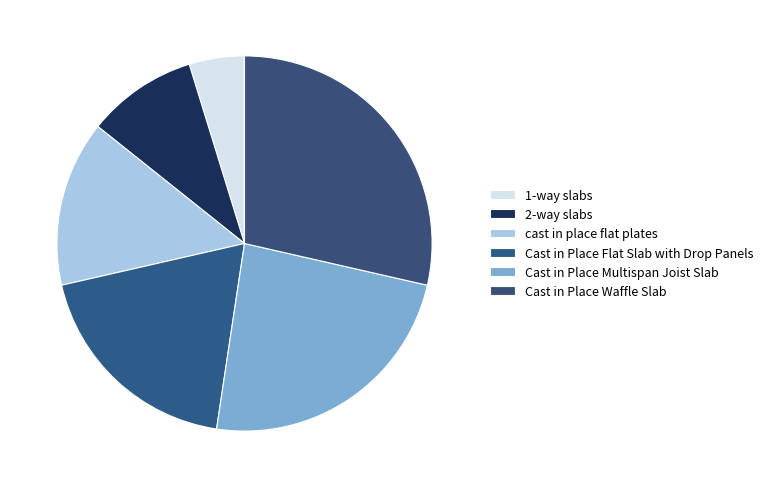

Is it true that Cast in Place Waffle Slab is 29% of the pie?

True